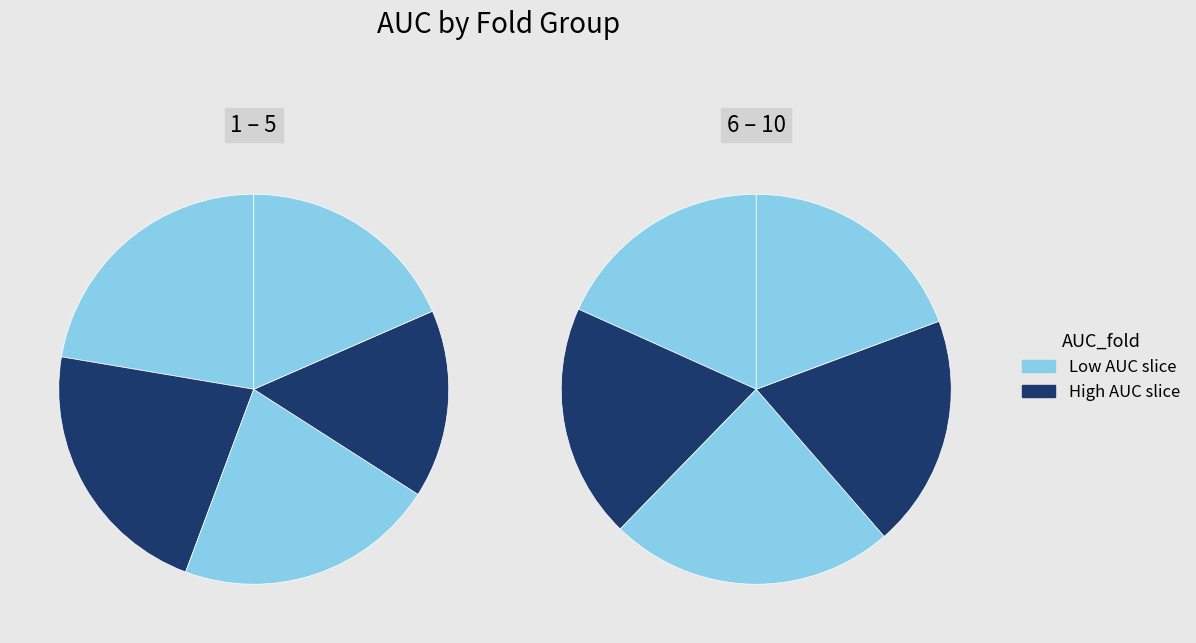

True or false: 2 accounts for 1% of the total.

False